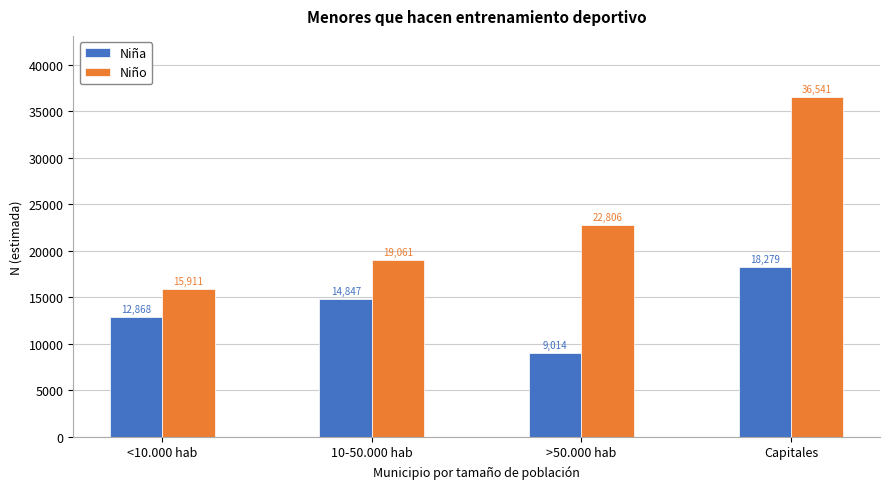

Reading right to left, what are all the values shown in this chart?

Niña: Capitales=18279	>50.000 hab=9014	10-50.000 hab=14847	<10.000 hab=12868
Niño: Capitales=36541	>50.000 hab=22806	10-50.000 hab=19061	<10.000 hab=15911